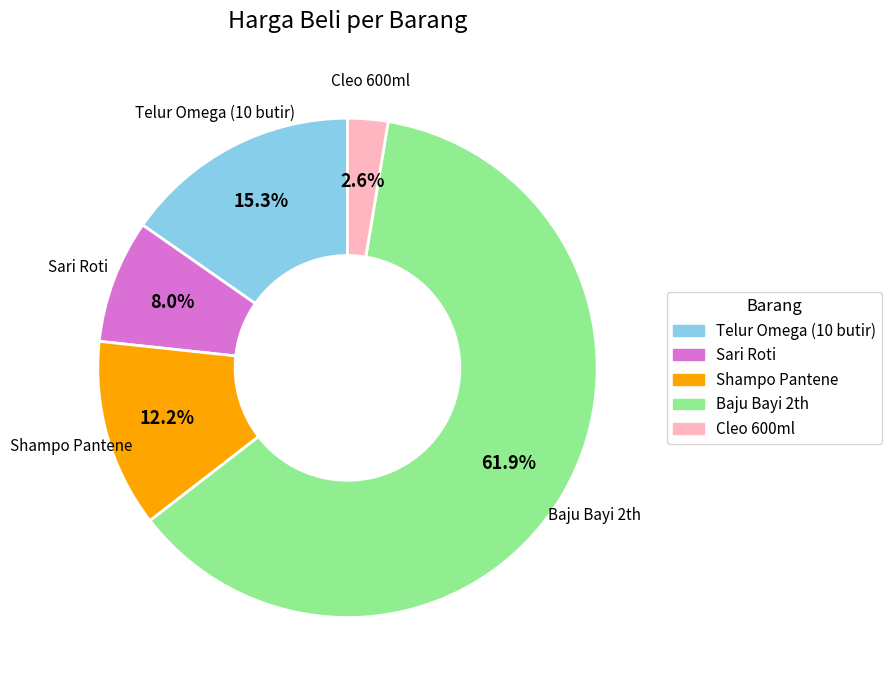

What is the largest slice in the pie chart?

Baju Bayi 2th